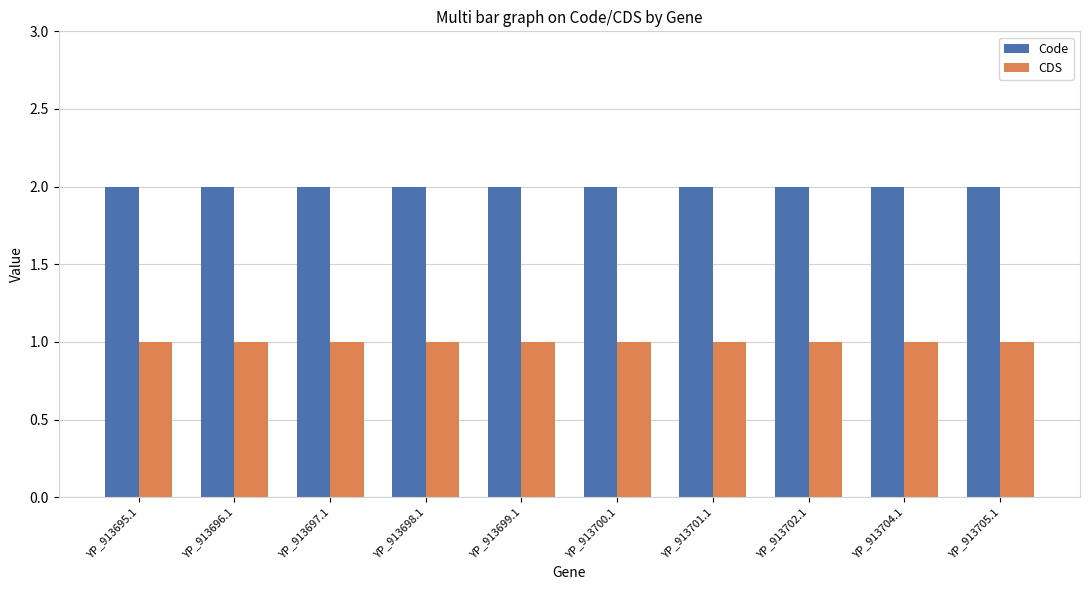

The value of CDS at YP_913698.1 is 1. True or false?

True